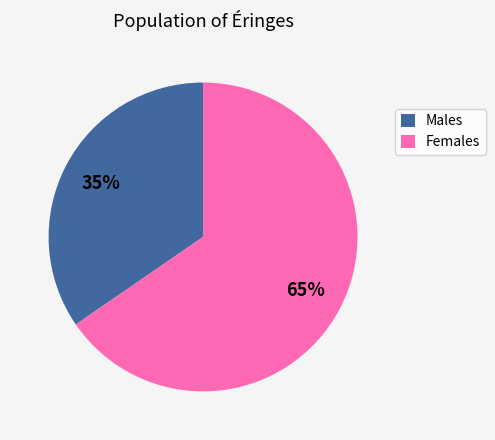

To the nearest percent, what percentage of the pie is Males?

35%